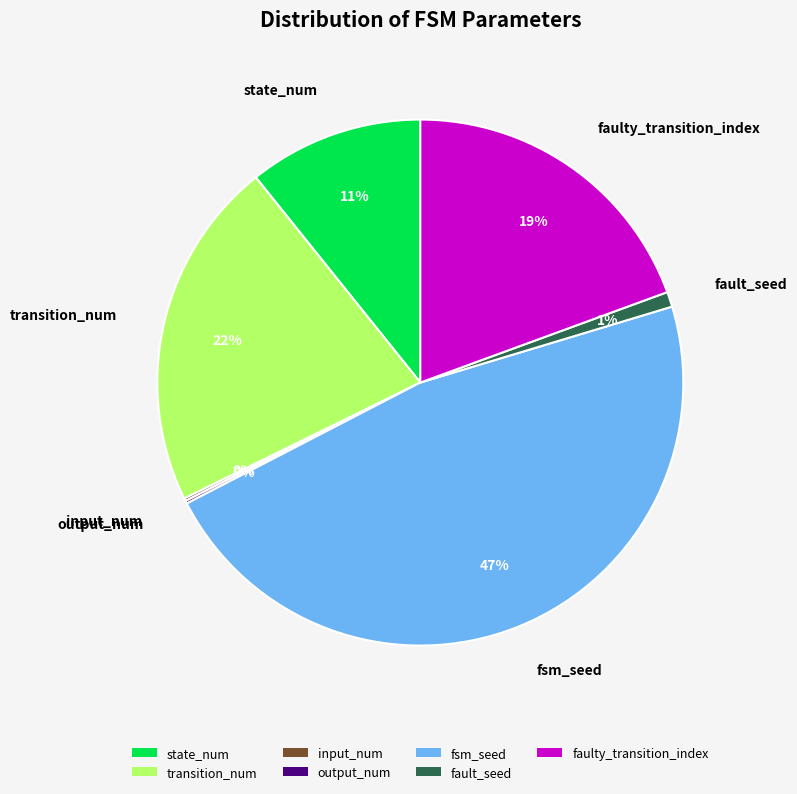

Which category has the biggest portion of the pie?

fsm_seed